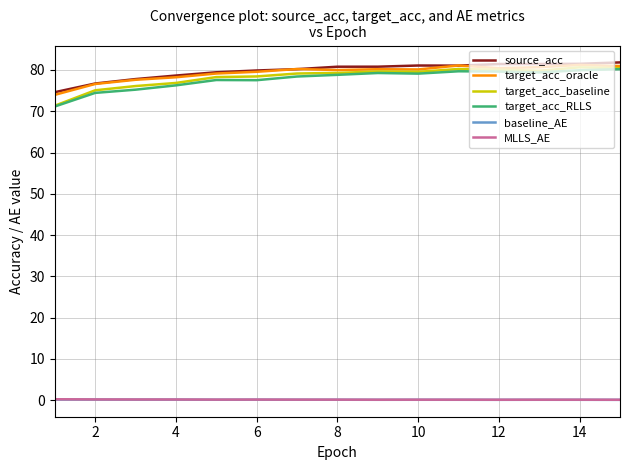

True or false: baseline_AE and target_acc_baseline cross at least once.

False